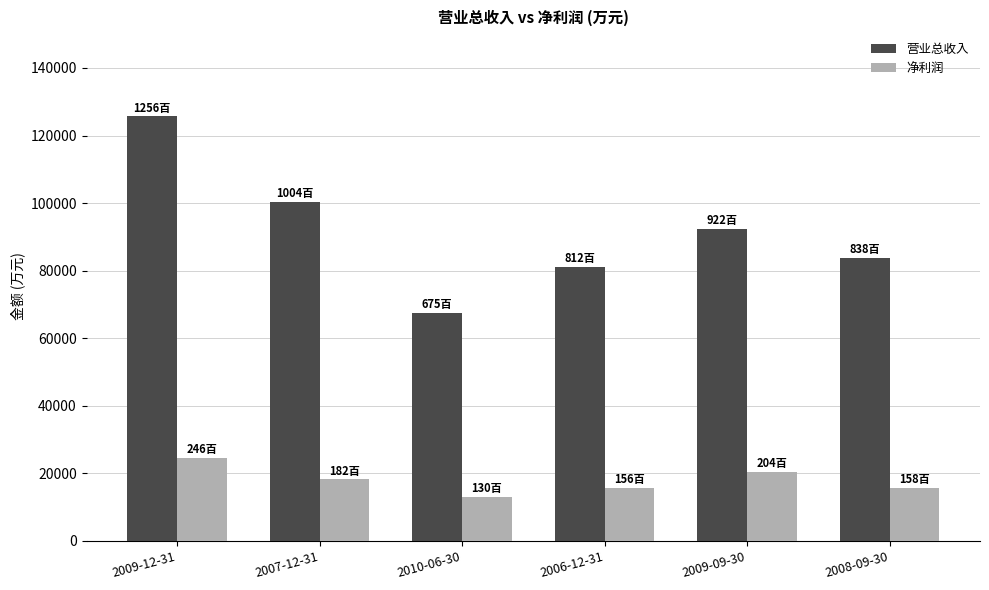

Are the bars grouped side by side (vs. stacked)?

Yes